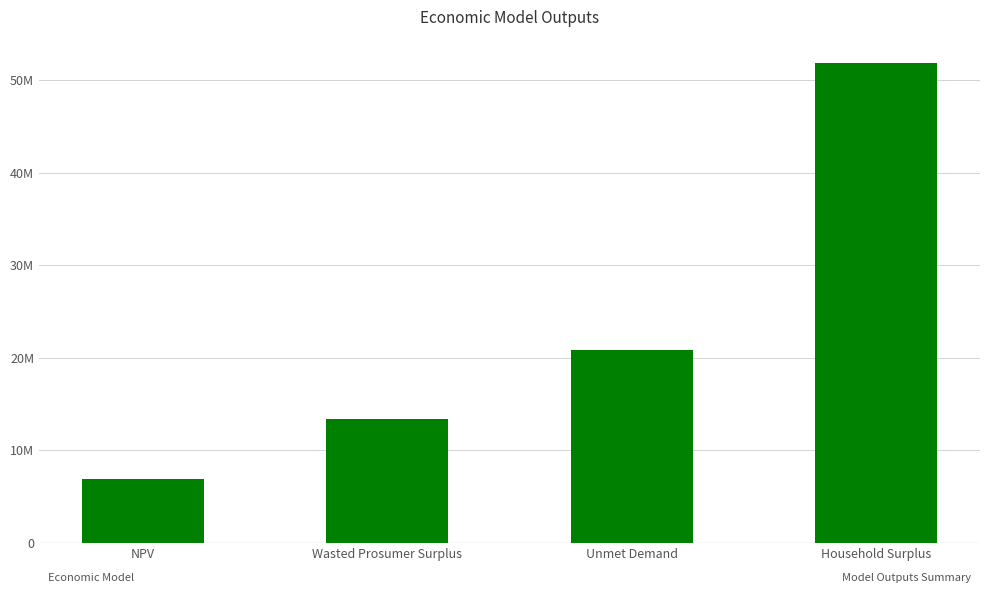

Rank the categories by value from lowest to highest.

NPV, Wasted Prosumer Surplus, Unmet Demand, Household Surplus